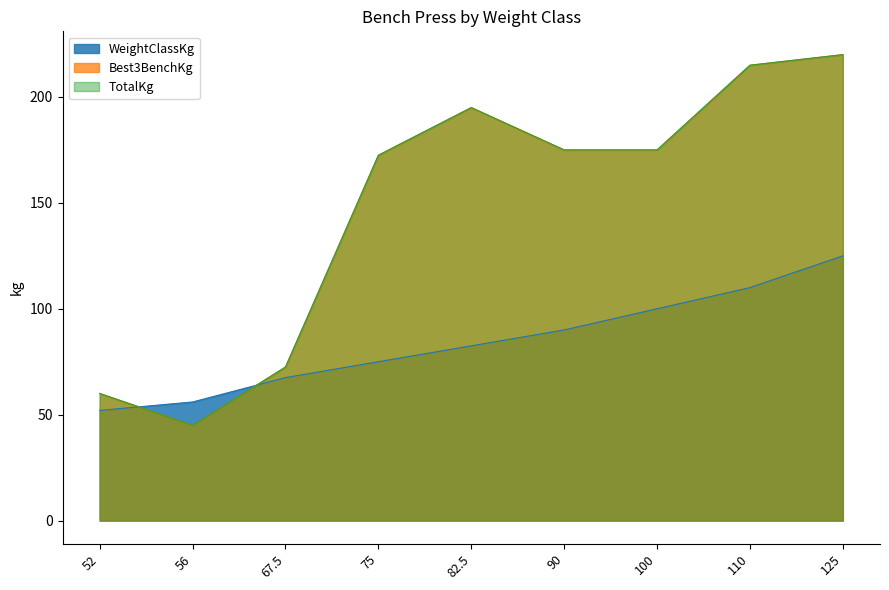

Reading left to right, transcribe all the data shown in this chart.

WeightClassKg: 52=52.0	56=56.0	67.5=67.5	75=75.0	82.5=82.5	90=90.0	100=100.0	110=110.0	125=125.0
Best3BenchKg: 52=60.0	56=45.0	67.5=72.5	75=172.5	82.5=195.0	90=175.0	100=175.0	110=215.0	125=220.0
TotalKg: 52=60.0	56=45.0	67.5=72.5	75=172.5	82.5=195.0	90=175.0	100=175.0	110=215.0	125=220.0